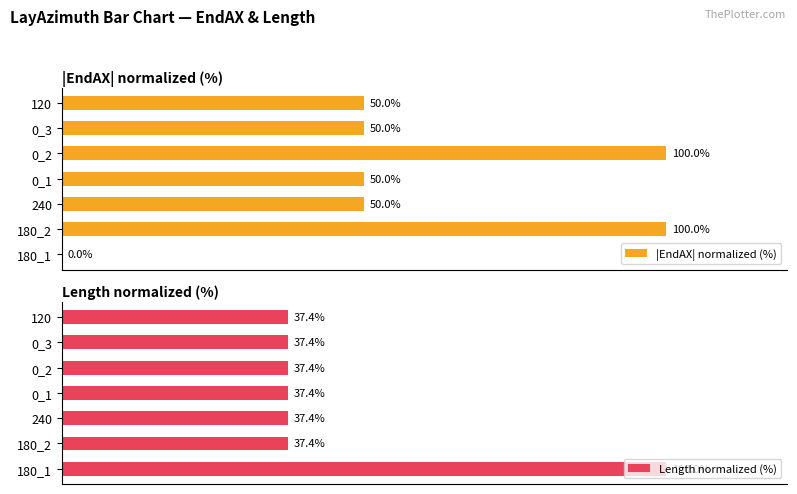

How many values in the |EndAX| normalized (%) series exceed 50?

5